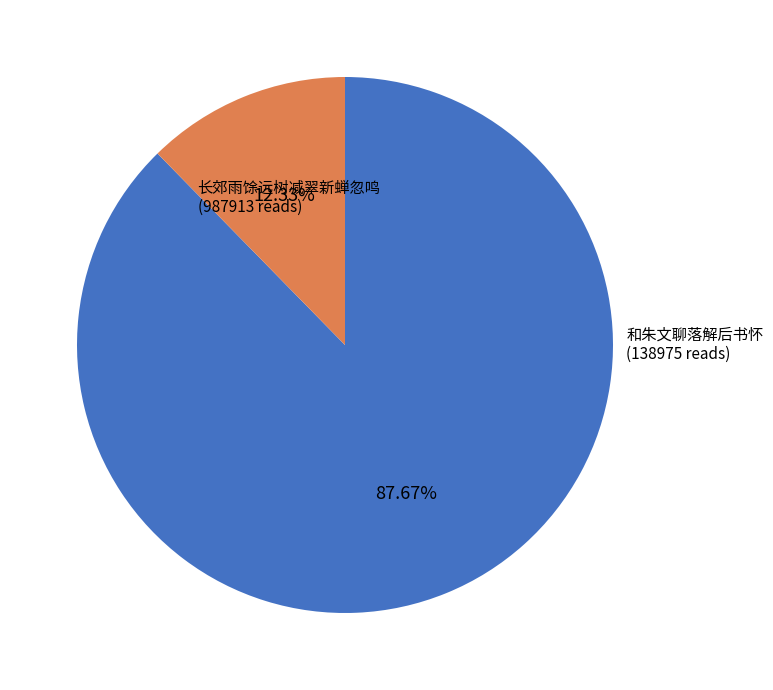

Does any single category account for the majority?

Yes